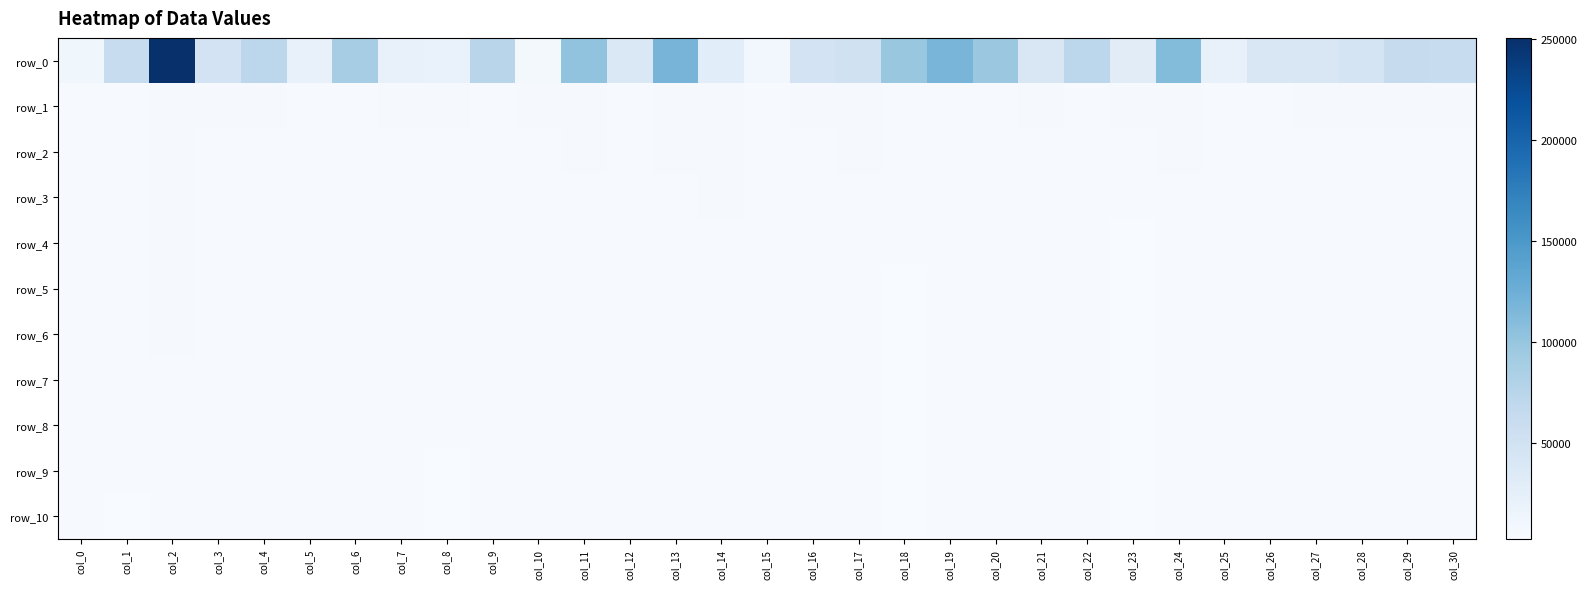

At which label is row_7 closest to 3291?

col_9